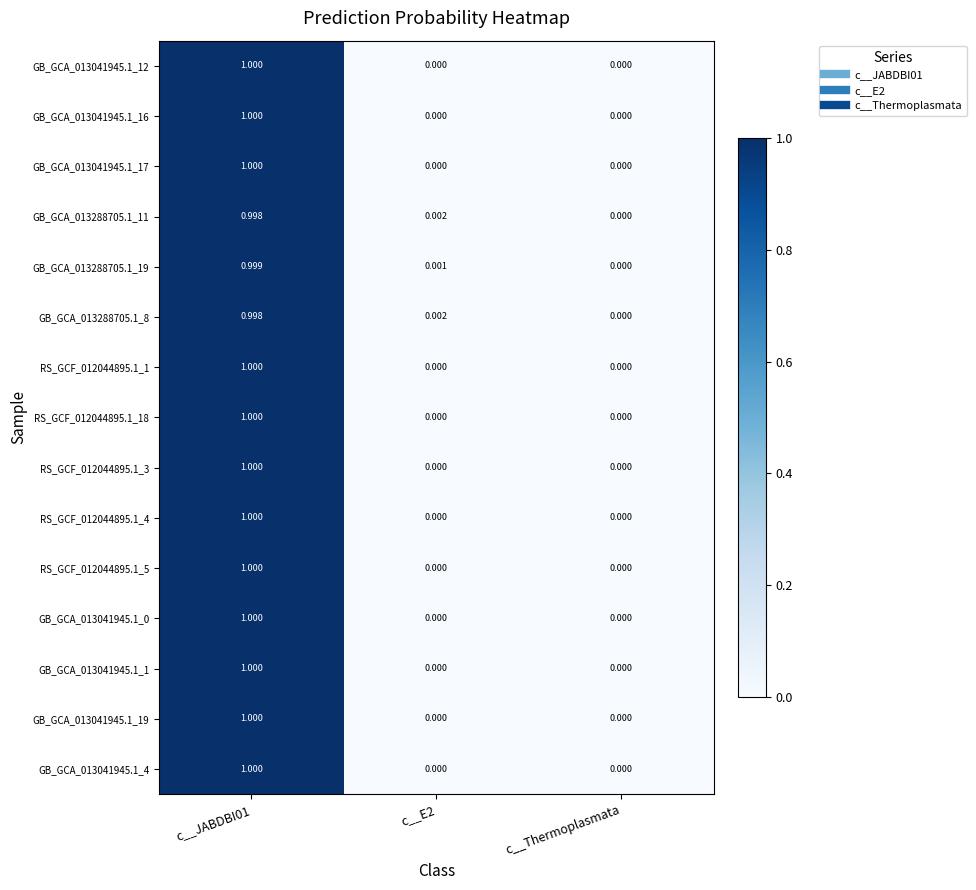

Where is GB_GCA_013288705.1_11 nearest to the value 0?

c__Thermoplasmata